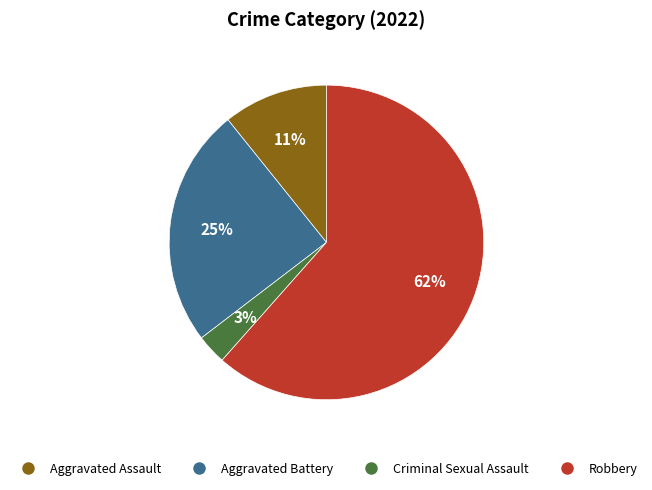

To the nearest percent, what is the difference between the Aggravated Battery and Aggravated Assault slice percentages?

14%